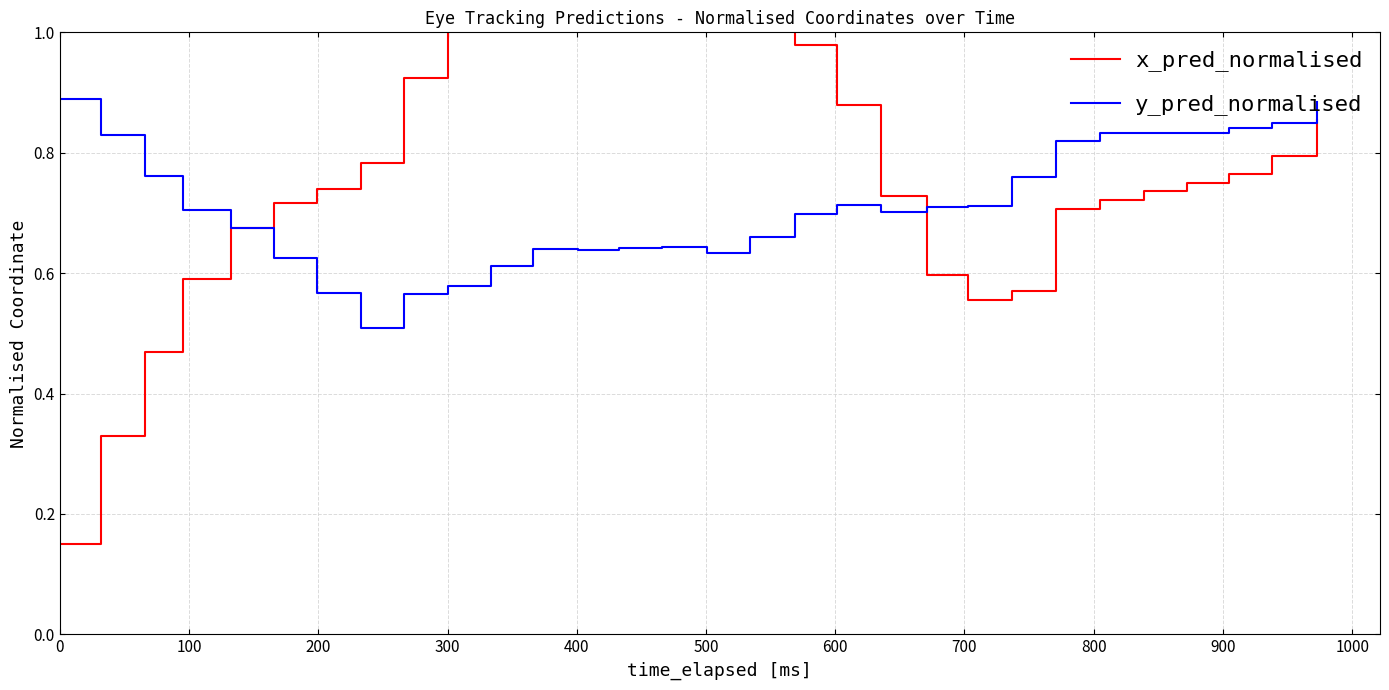

Which series has the widest spread of values?

x_pred_normalised